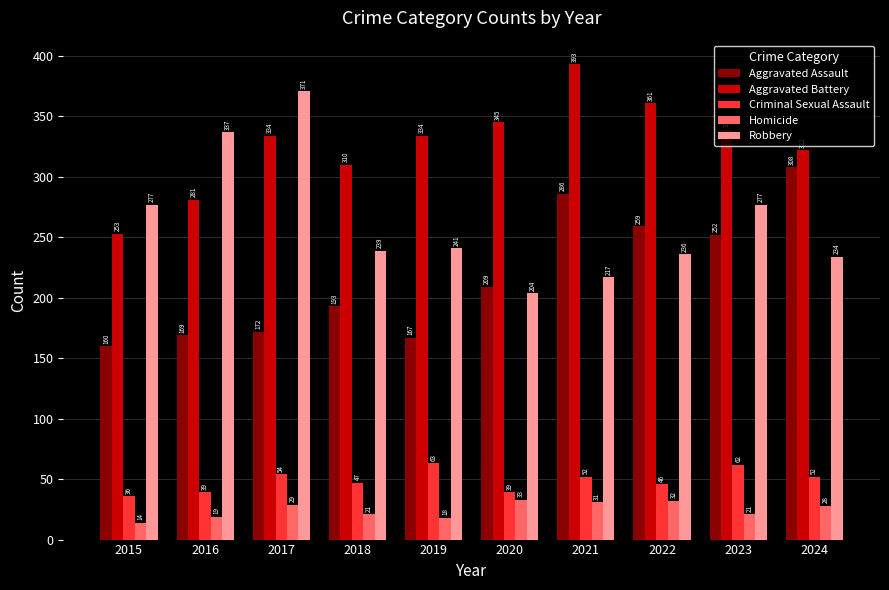

What is the difference between the highest and lowest values at 2019?

316